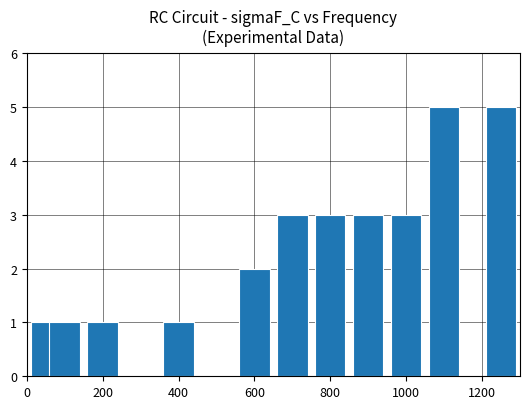

How many categories are shown in the chart?

11